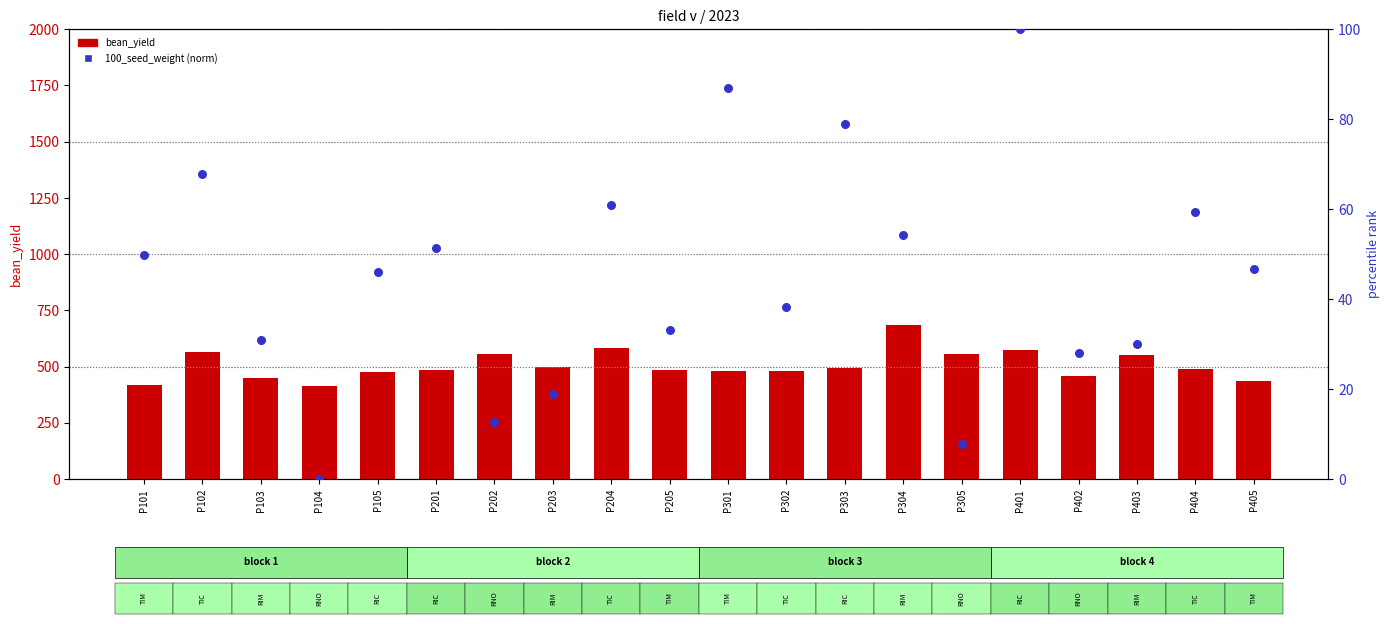

What is the total value across all series at P201?

535.3